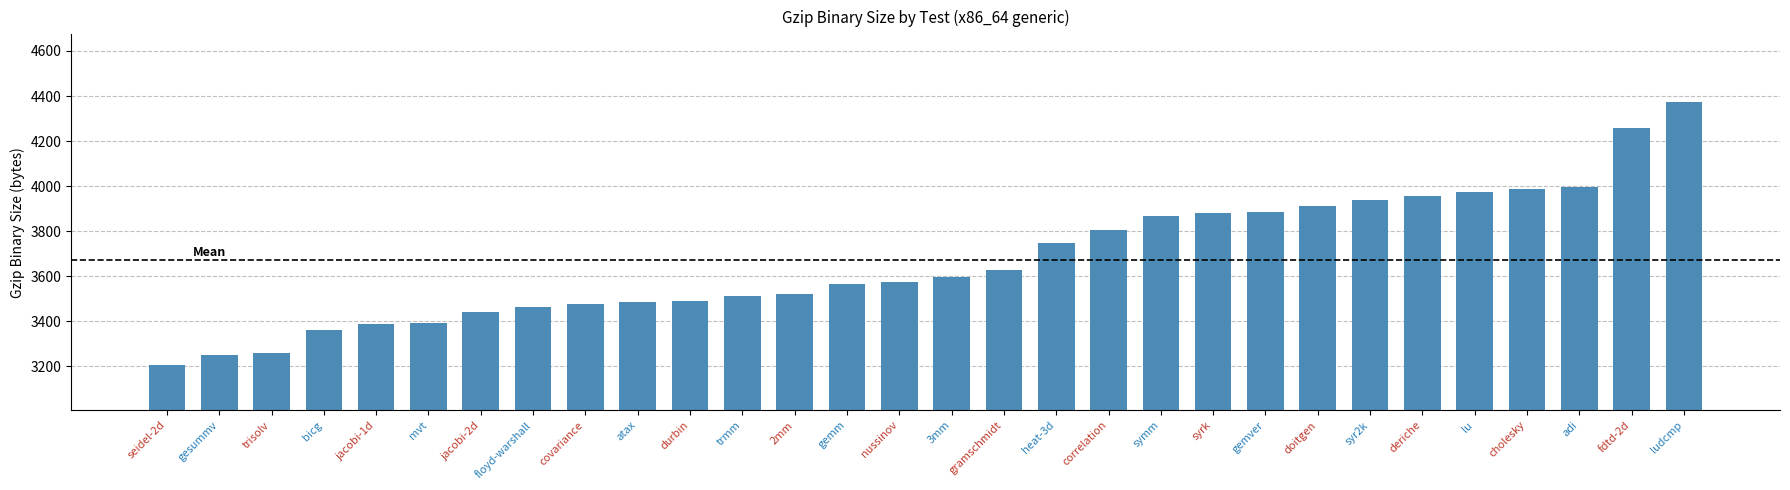

What is the difference between the maximum and minimum values?

1169